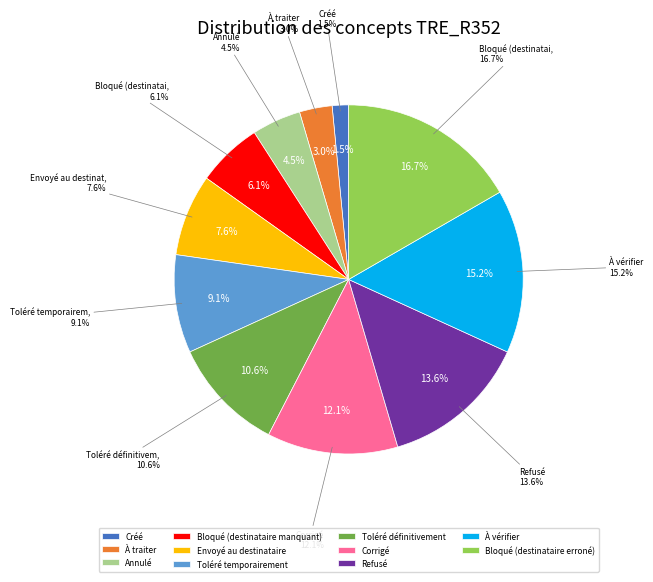

Rank the categories by value from highest to lowest.

Bloqué (destinataire erroné), À vérifier, Refusé, Corrigé, Toléré définitivement, Toléré temporairement, Envoyé au destinataire, Bloqué (destinataire manquant), Annulé, À traiter, Créé